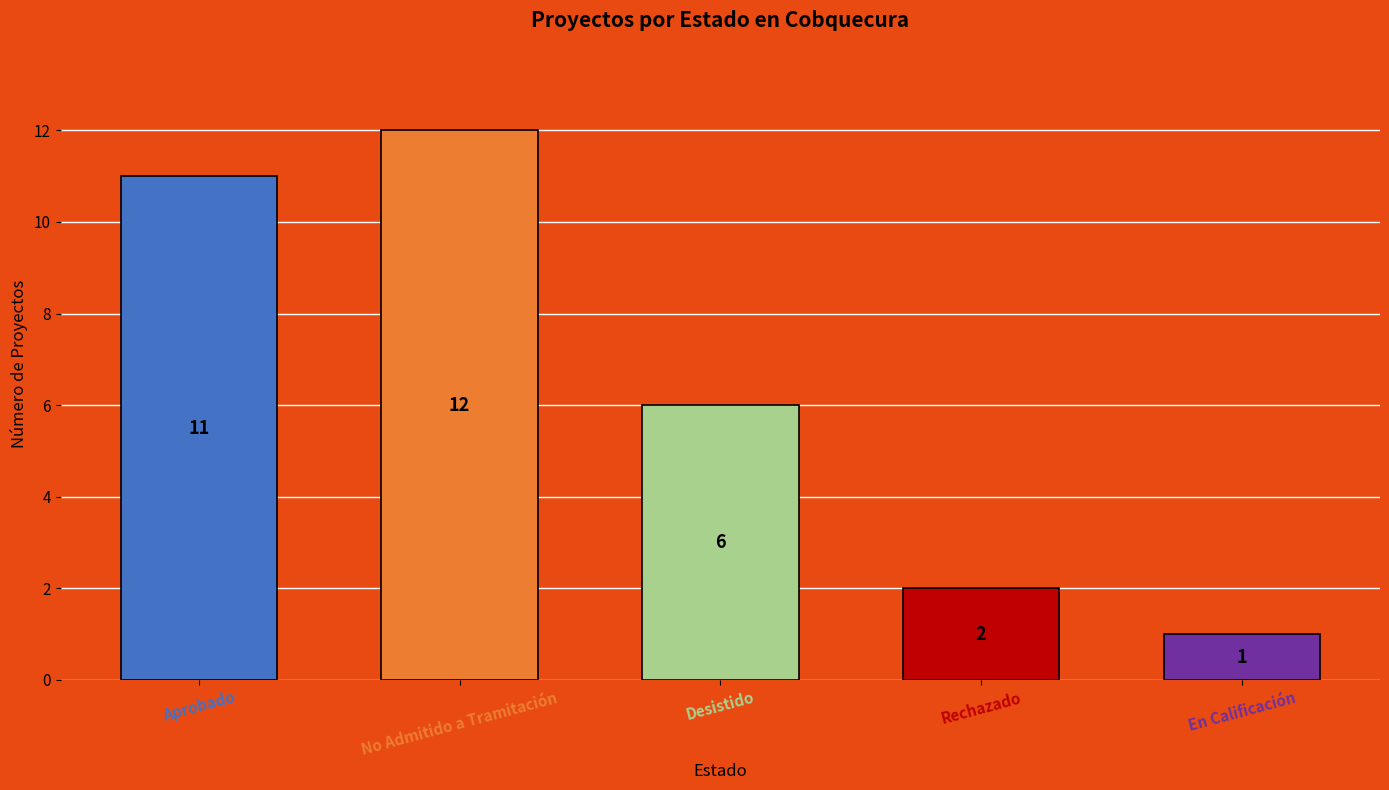

Are the bars horizontal?

No